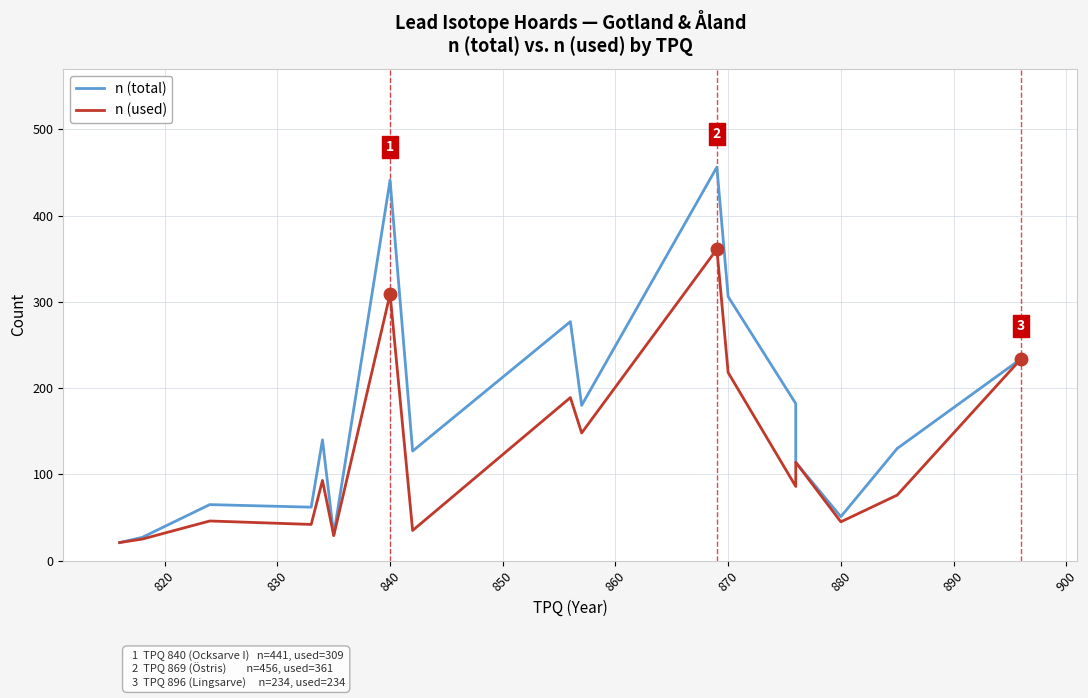

How many data points in n (used) are less than 86?

8